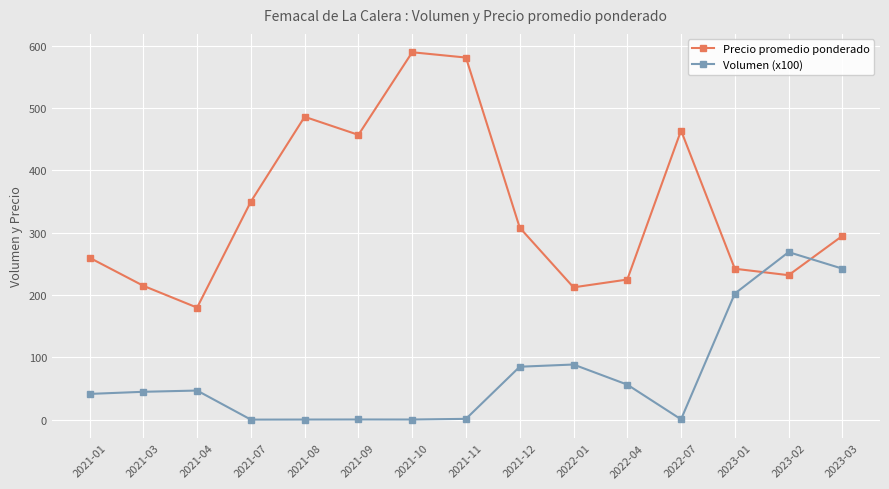

What is the spread (max minus min) of values at 2023-01?

39.8